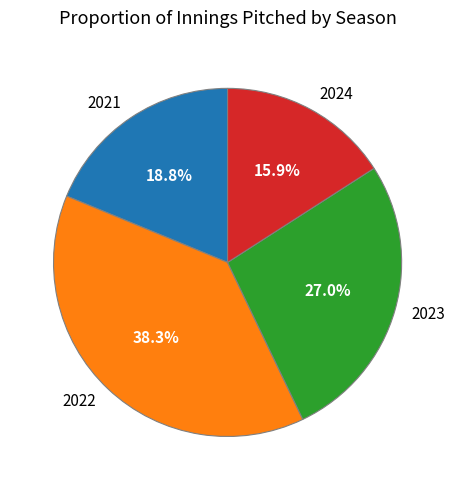

What percentage is the 2021 slice, to the nearest percent?

19%